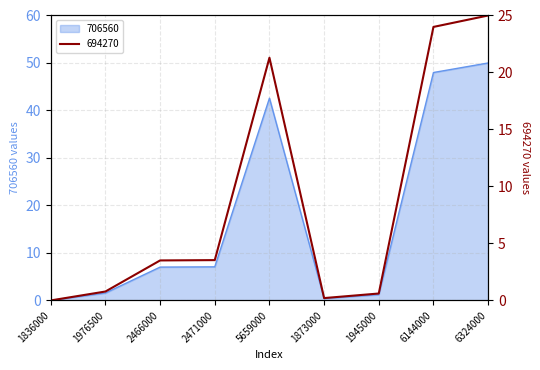

What are all the series names shown in the legend?

706560, 694270